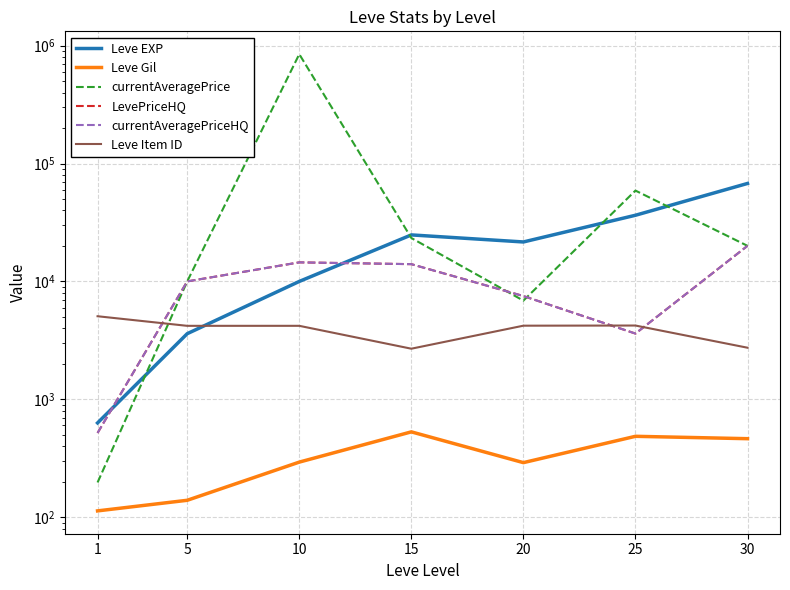

At how many categories does at least one series exceed 657731?

1